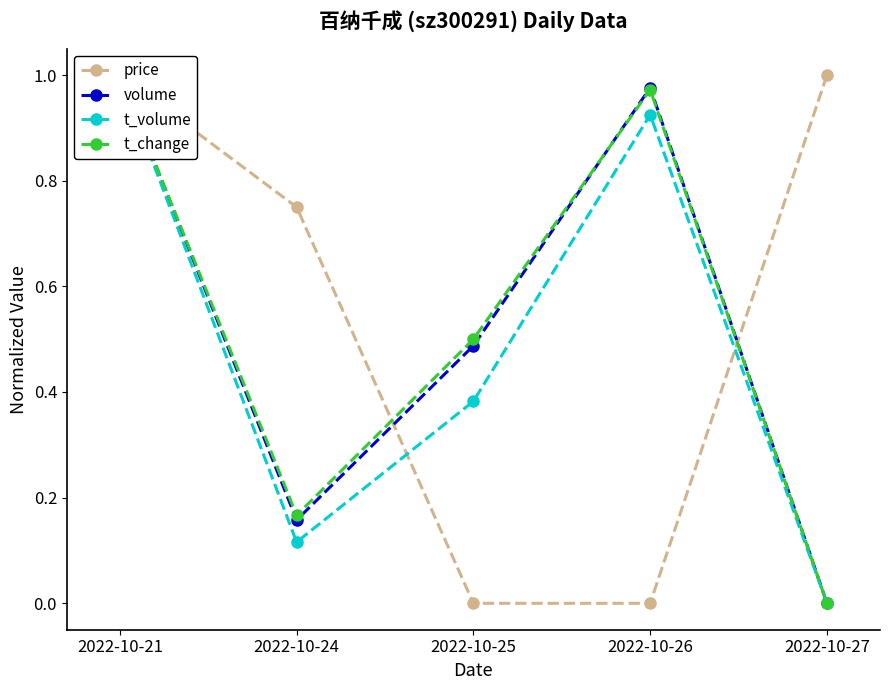

At which category does volume reach its first local valley?

2022-10-24